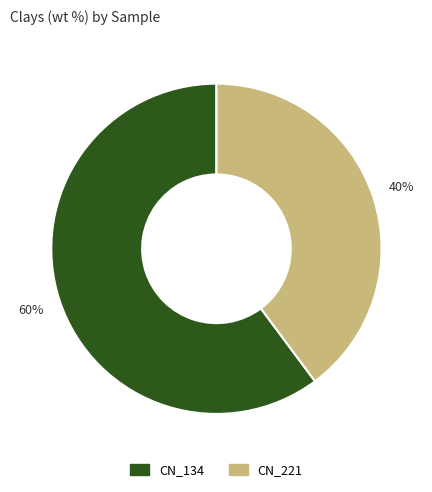

Does CN_134 account for over 50% of the chart?

Yes